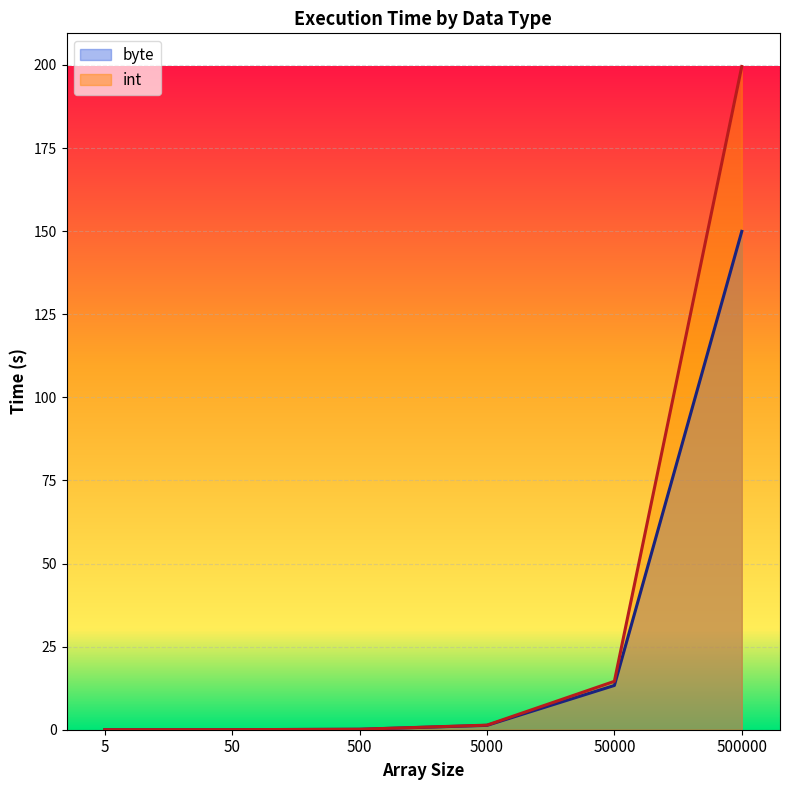

How many lines are shown in the chart?

2